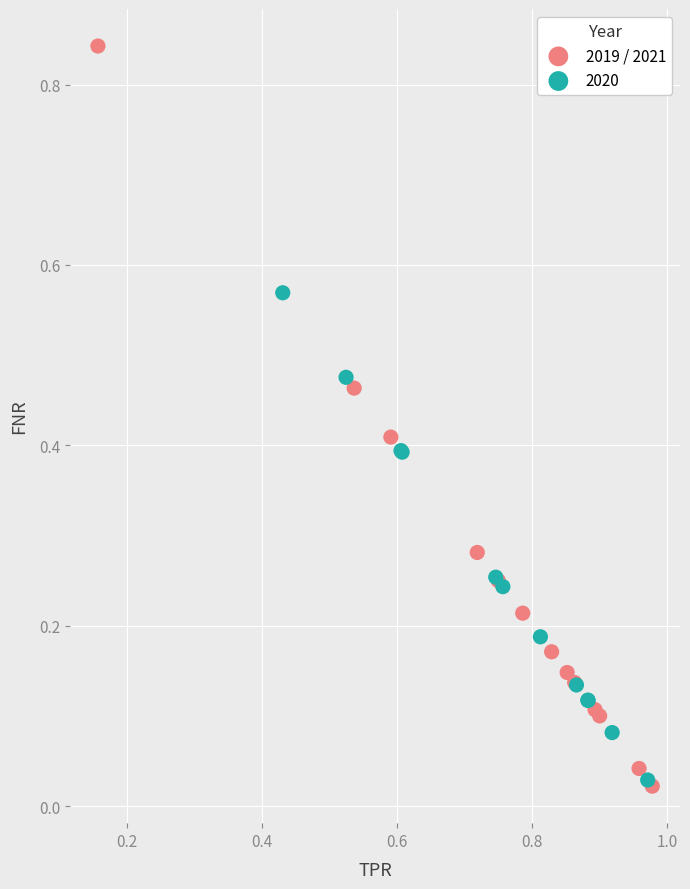

Which series has the widest spread of Y values?

2019 / 2021